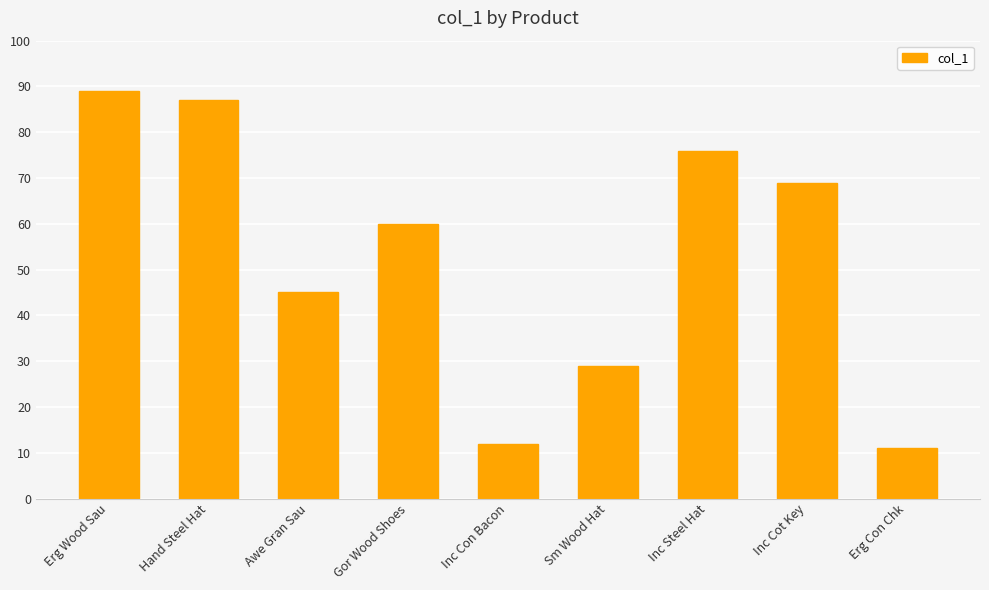

The value at Inc Con Bacon is 17. True or false?

False